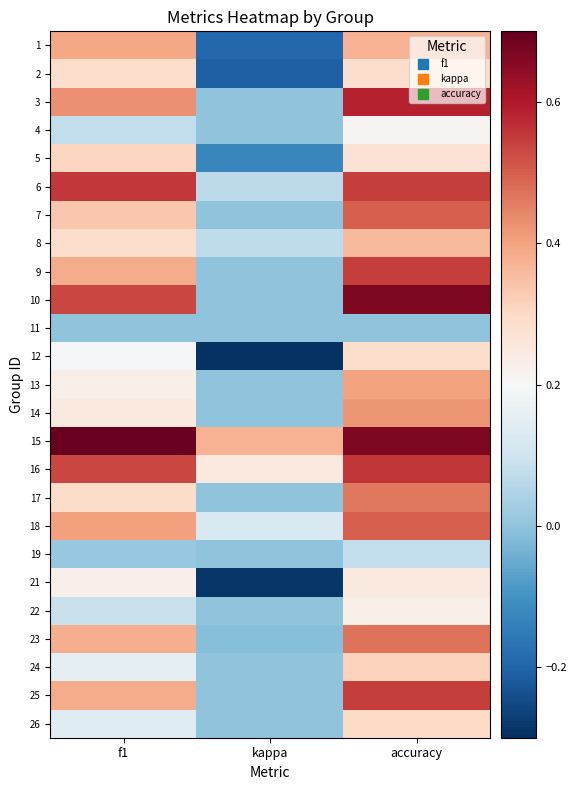

At how many categories does at least one series exceed 0?

3